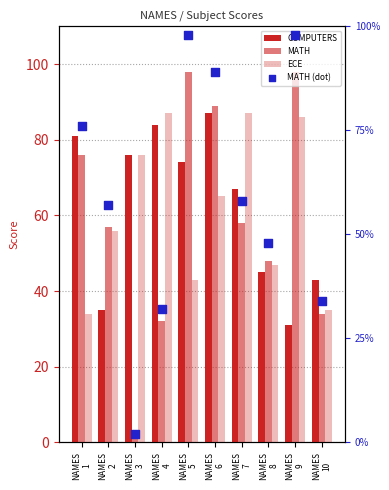

Which series contains the lowest Y value?

MATH